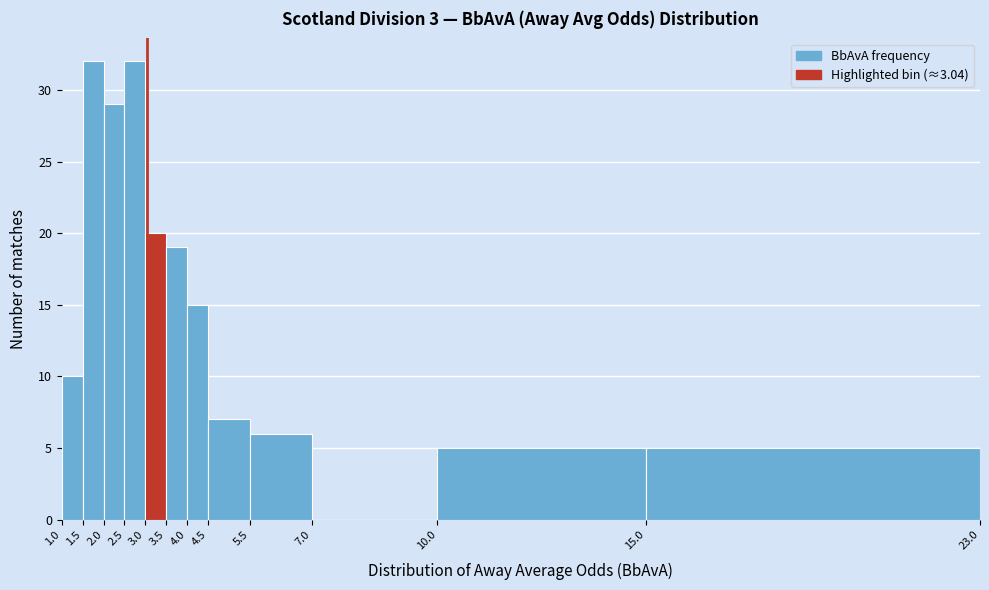

Reading left to right, list every bar in this chart as the range it spans on the x-axis followed by its height. The values are not printed on the chart, so give them approximately, as read against the axis.

1.0 to 1.5: 10
1.5 to 2.0: 32
2.0 to 2.5: 29
2.5 to 3.0: 32
3.0 to 3.5: 20
3.5 to 4.0: 19
4.0 to 4.5: 15
4.5 to 5.5: 7
5.5 to 7.0: 6
7.0 to 10.0: 0
10.0 to 15.0: 5
15.0 to 23.0: 5